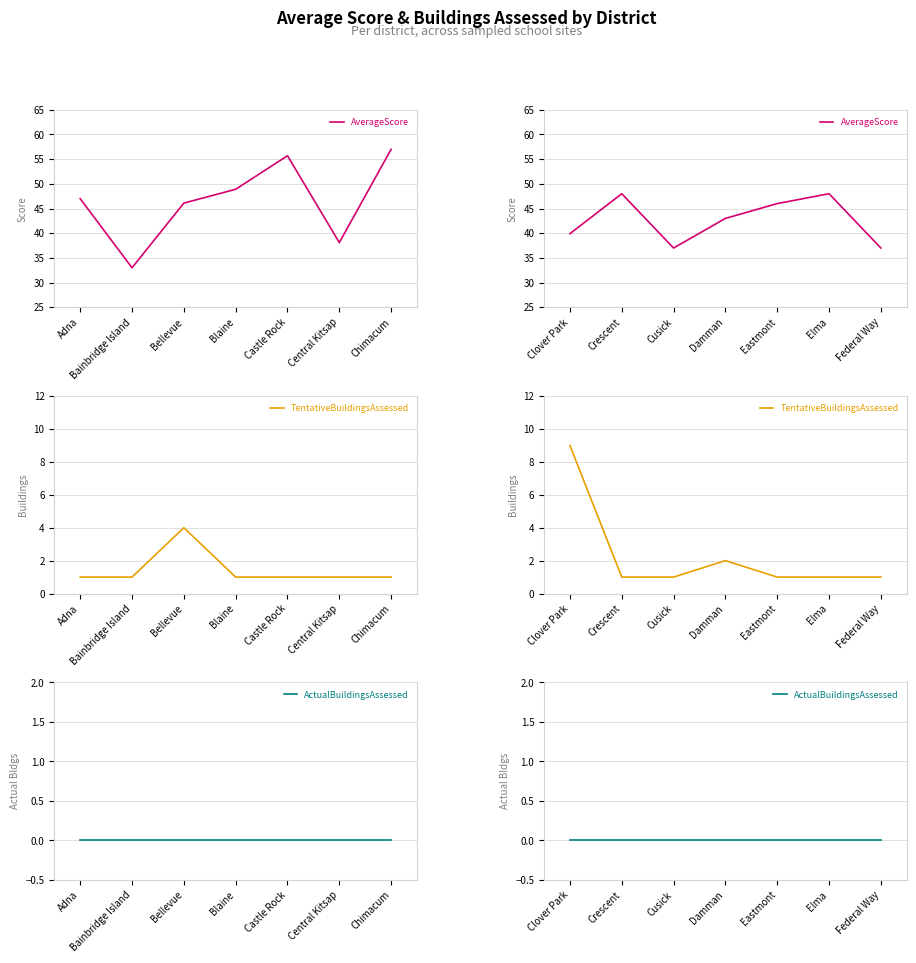

What are all the series names shown in the legend?

AverageScore, TentativeBuildingsAssessed, ActualBuildingsAssessed